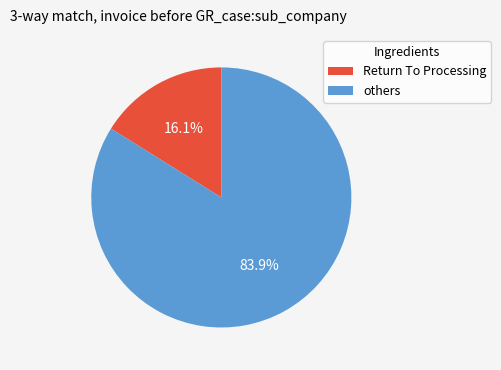

Does any single category account for the majority?

Yes